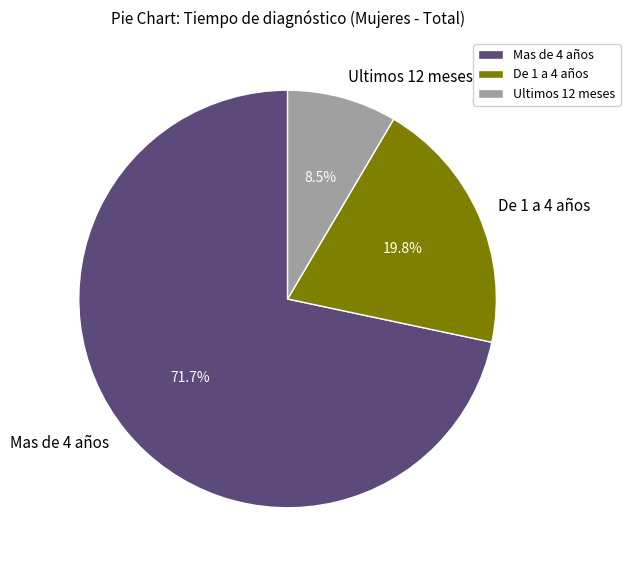

True or false: Mas de 4 años accounts for 72% of the total.

True